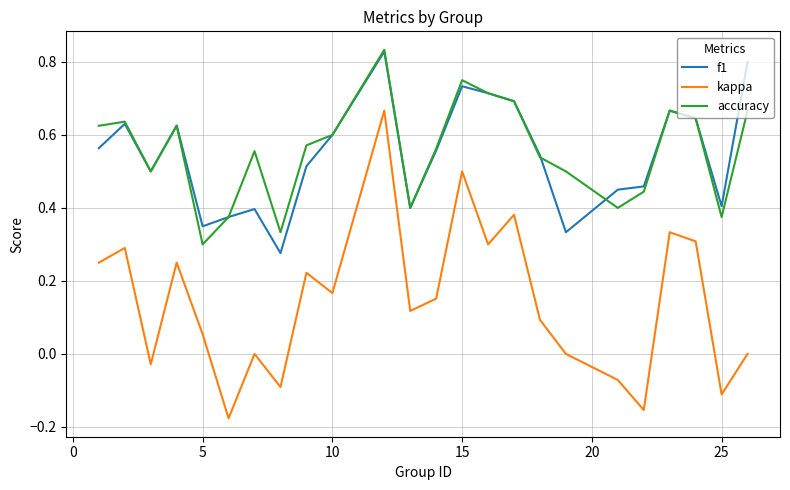

True or false: kappa and accuracy cross at least once.

False